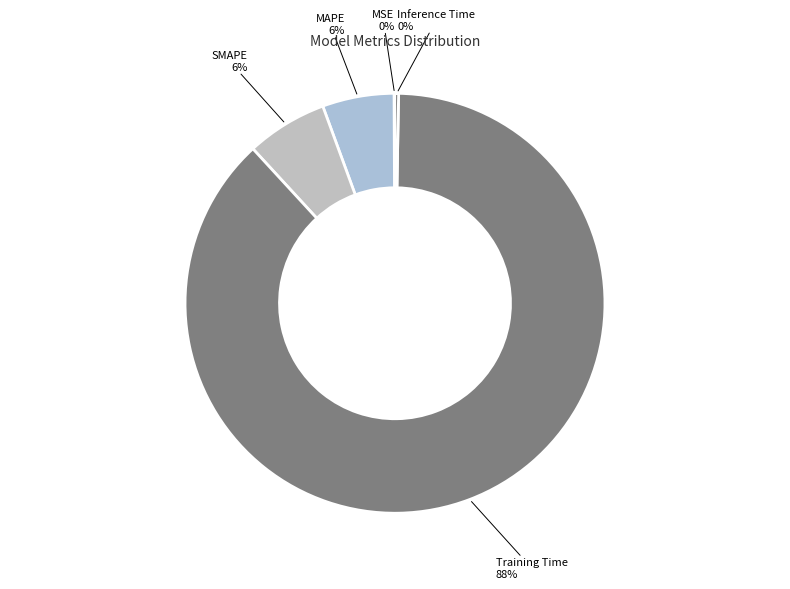

To the nearest percent, what percentage of the pie is MAPE?

6%